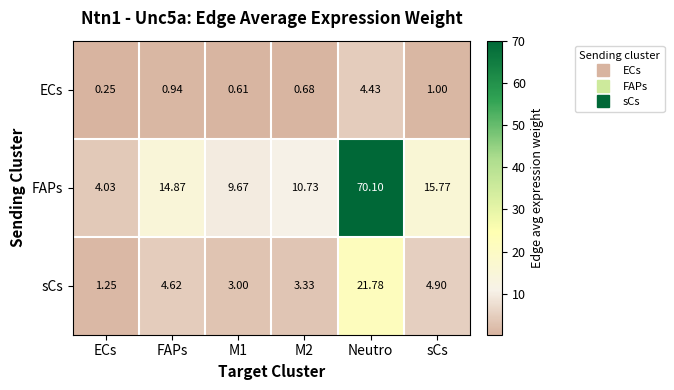

Where is FAPs nearest to the value 37?

sCs